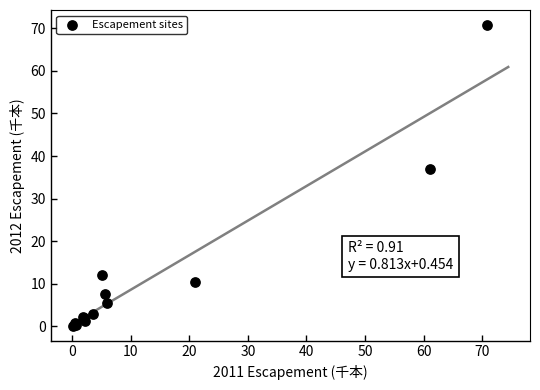

What Y value in the scatter plot is closest to 35?

37.0